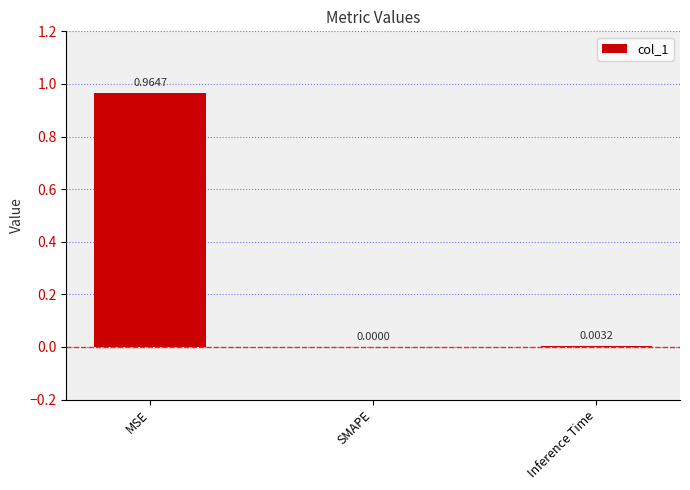

Count the number of data series in this chart.

1